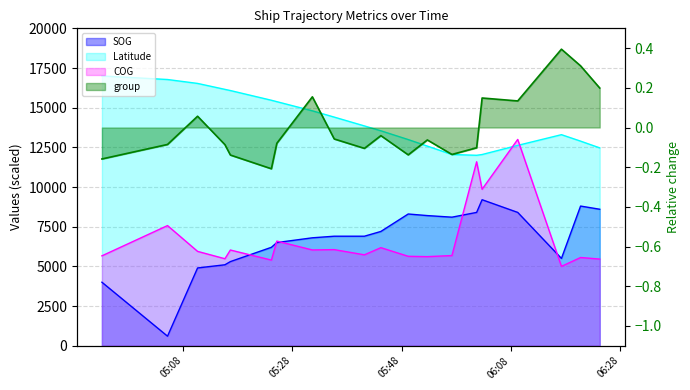

What is the sum of all Latitude values?

282935.1